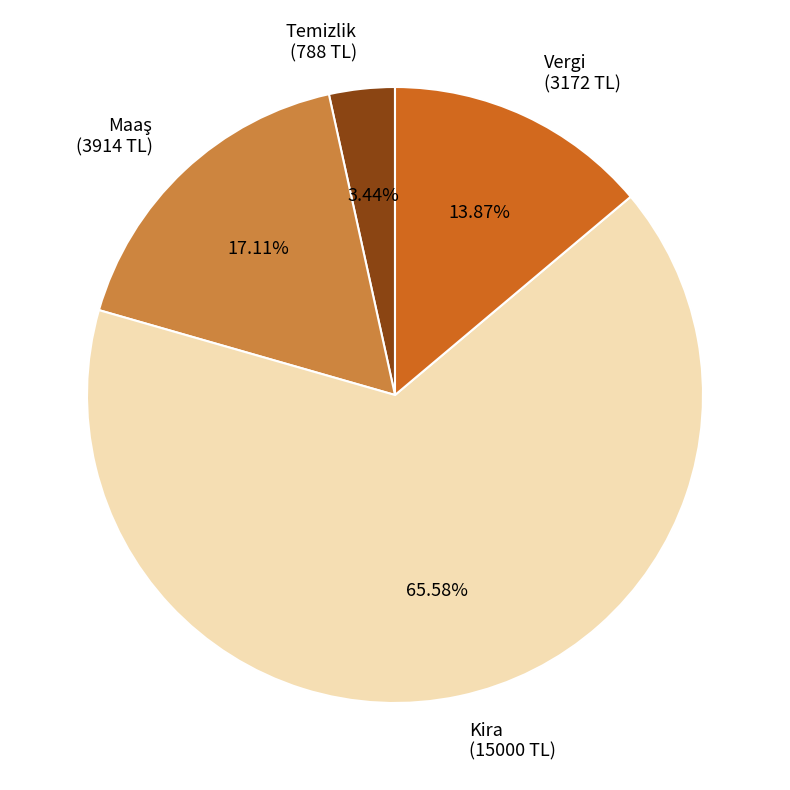

Which slice is the smallest?

Temizlik